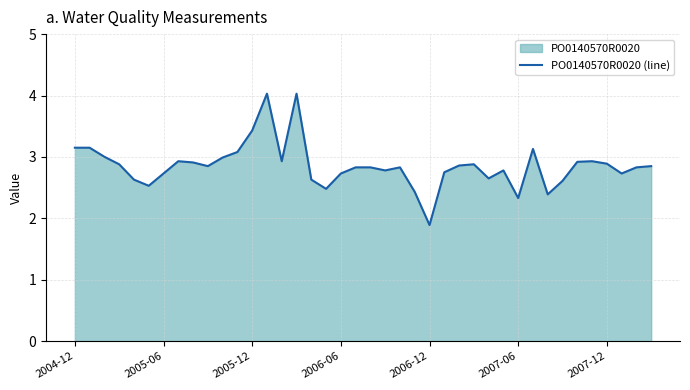

Reading right to left, what are all the values shown in this chart?

2.9	2.8	2.7	2.9	2.9	2.9	2.6	2.4	3.1	2.3	2.8	2.6	2.9	2.9	2.8	1.9	2.4	2.8	2.8	2.8	2.8	2.7	2.5	2.6	4.0	2.9	4.0	3.4	3.1	3.0	2.9	2.9	2.9	2.7	2.5	2.6	2.9	3.0	3.1	3.1